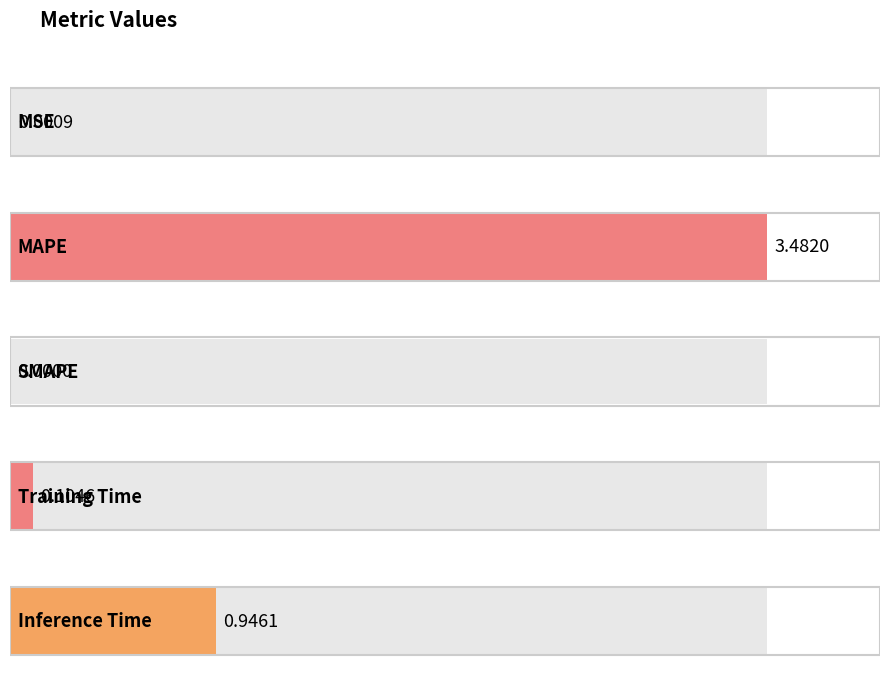

How many data points does each series have?

5